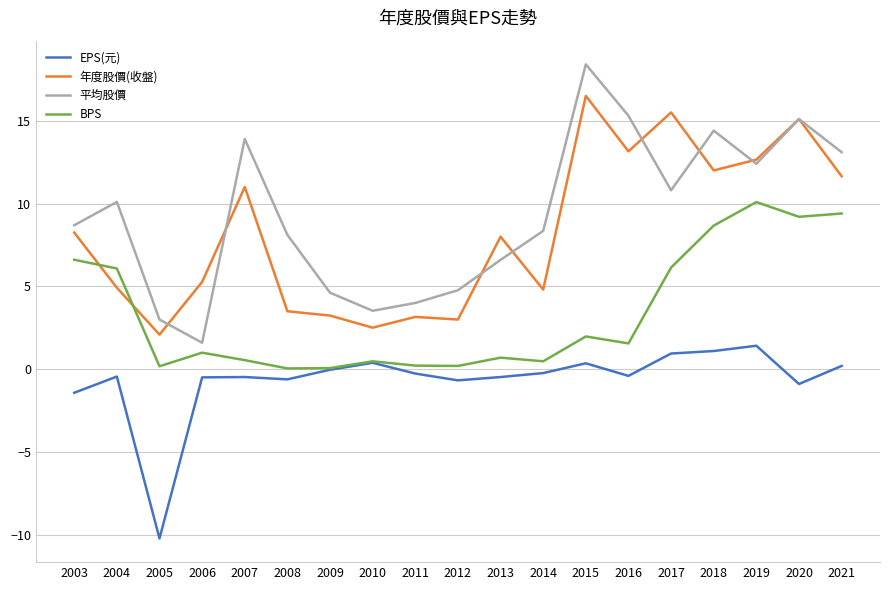

At how many categories does at least one series exceed 0?

19